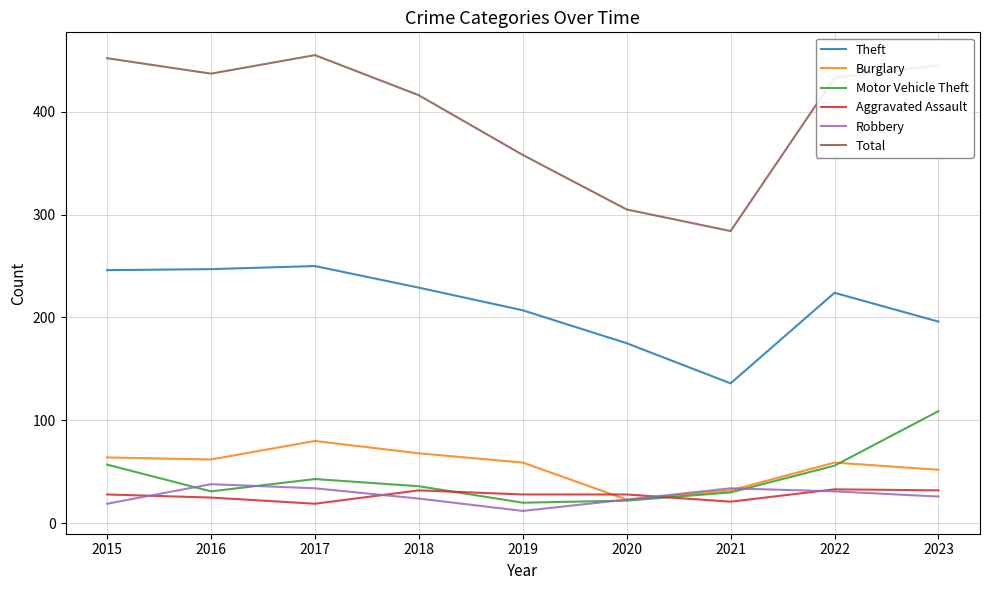

True or false: Burglary and Total intersect in this chart.

False